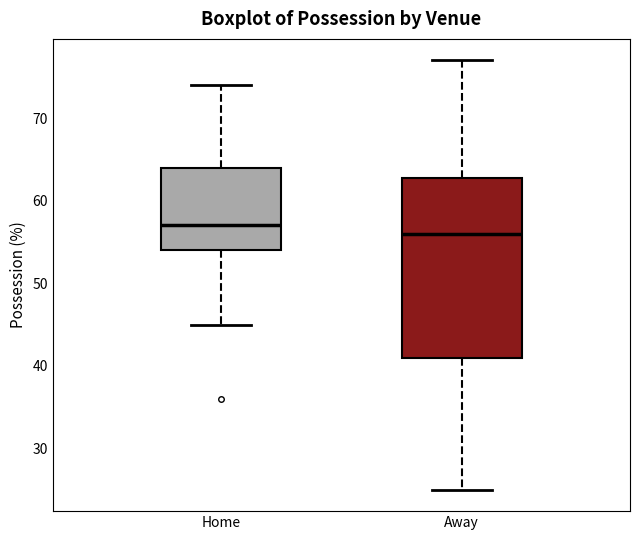

Where does the median line of the box for Away sit on the y-axis? The values are not printed on the chart, so give them approximately, as read against the axis.

56